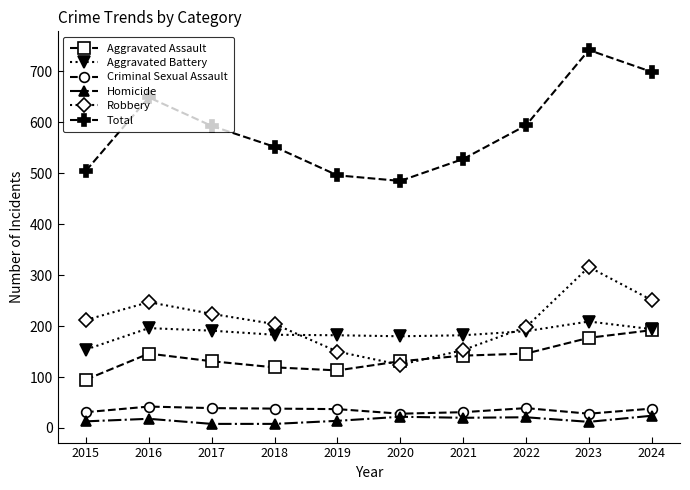

Rank the series by their maximum value, from highest to lowest.

Total, Robbery, Aggravated Battery, Aggravated Assault, Criminal Sexual Assault, Homicide